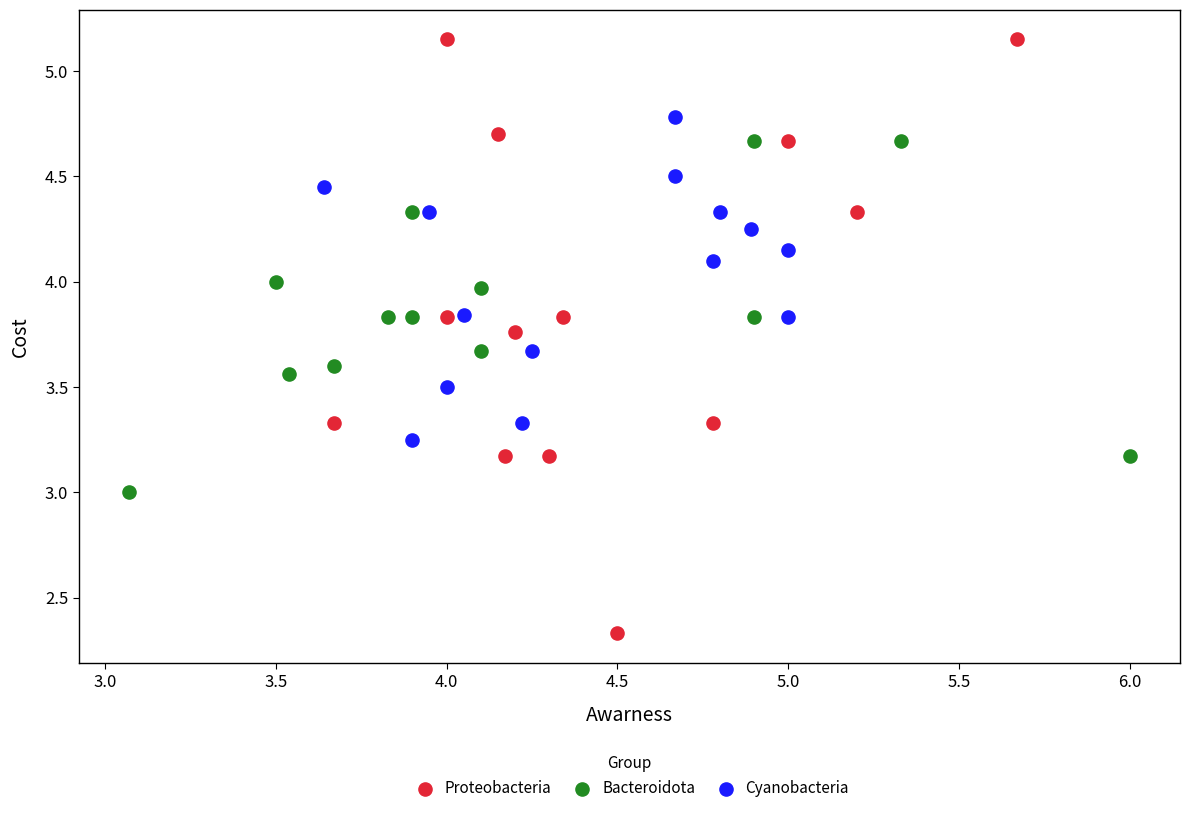

Which series contains the highest Y value?

Proteobacteria